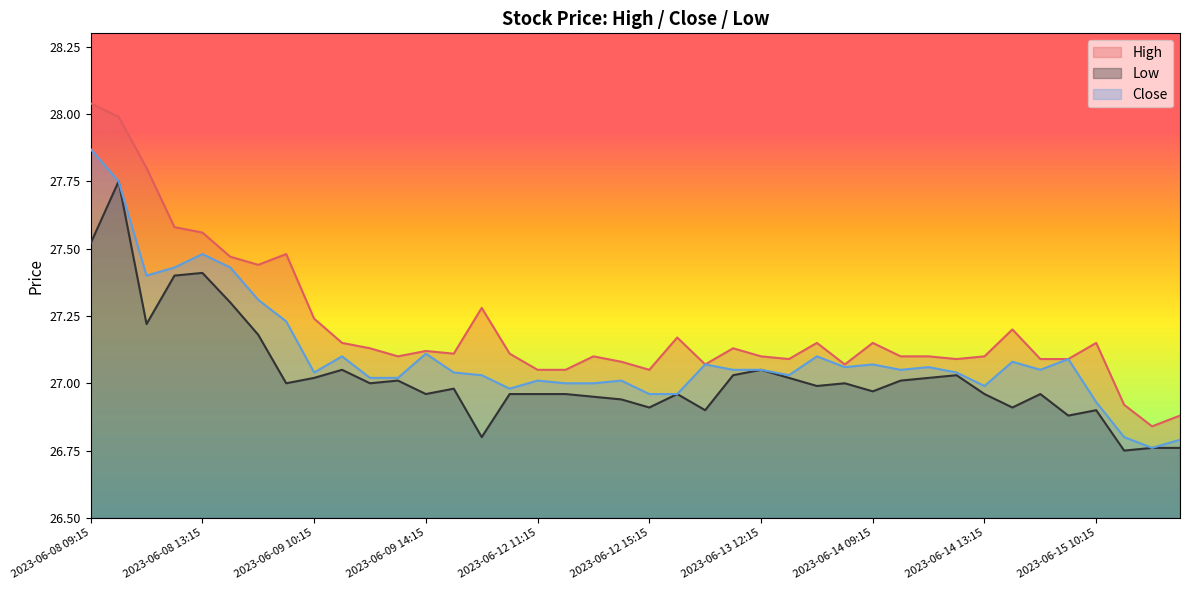

Reading left to right, list all the values displayed in this chart.

High: 2023-06-08 09:15=28.0	2023-06-08 10:15=28.0	2023-06-08 11:15=27.8	2023-06-08 12:15=27.6	2023-06-08 13:15=27.6	2023-06-08 14:15=27.5	2023-06-08 15:15=27.4	2023-06-09 09:15=27.5	2023-06-09 10:15=27.2	2023-06-09 11:15=27.1	2023-06-09 12:15=27.1	2023-06-09 13:15=27.1	2023-06-09 14:15=27.1	2023-06-09 15:15=27.1	2023-06-12 09:15=27.3	2023-06-12 10:15=27.1	2023-06-12 11:15=27.0	2023-06-12 12:15=27.0	2023-06-12 13:15=27.1	2023-06-12 14:15=27.1	2023-06-12 15:15=27.0	2023-06-13 09:15=27.2	2023-06-13 10:15=27.1	2023-06-13 11:15=27.1	2023-06-13 12:15=27.1	2023-06-13 13:15=27.1	2023-06-13 14:15=27.1	2023-06-13 15:15=27.1	2023-06-14 09:15=27.1	2023-06-14 10:15=27.1	2023-06-14 11:15=27.1	2023-06-14 12:15=27.1	2023-06-14 13:15=27.1	2023-06-14 14:15=27.2	2023-06-14 15:15=27.1	2023-06-15 09:15=27.1	2023-06-15 10:15=27.1	2023-06-15 11:15=26.9	2023-06-15 12:15=26.8	2023-06-15 13:15=26.9
Low: 2023-06-08 09:15=27.5	2023-06-08 10:15=27.8	2023-06-08 11:15=27.2	2023-06-08 12:15=27.4	2023-06-08 13:15=27.4	2023-06-08 14:15=27.3	2023-06-08 15:15=27.2	2023-06-09 09:15=27.0	2023-06-09 10:15=27.0	2023-06-09 11:15=27.0	2023-06-09 12:15=27.0	2023-06-09 13:15=27.0	2023-06-09 14:15=27.0	2023-06-09 15:15=27.0	2023-06-12 09:15=26.8	2023-06-12 10:15=27.0	2023-06-12 11:15=27.0	2023-06-12 12:15=27.0	2023-06-12 13:15=27.0	2023-06-12 14:15=26.9	2023-06-12 15:15=26.9	2023-06-13 09:15=27.0	2023-06-13 10:15=26.9	2023-06-13 11:15=27.0	2023-06-13 12:15=27.0	2023-06-13 13:15=27.0	2023-06-13 14:15=27.0	2023-06-13 15:15=27.0	2023-06-14 09:15=27.0	2023-06-14 10:15=27.0	2023-06-14 11:15=27.0	2023-06-14 12:15=27.0	2023-06-14 13:15=27.0	2023-06-14 14:15=26.9	2023-06-14 15:15=27.0	2023-06-15 09:15=26.9	2023-06-15 10:15=26.9	2023-06-15 11:15=26.8	2023-06-15 12:15=26.8	2023-06-15 13:15=26.8
Close: 2023-06-08 09:15=27.9	2023-06-08 10:15=27.8	2023-06-08 11:15=27.4	2023-06-08 12:15=27.4	2023-06-08 13:15=27.5	2023-06-08 14:15=27.4	2023-06-08 15:15=27.3	2023-06-09 09:15=27.2	2023-06-09 10:15=27.0	2023-06-09 11:15=27.1	2023-06-09 12:15=27.0	2023-06-09 13:15=27.0	2023-06-09 14:15=27.1	2023-06-09 15:15=27.0	2023-06-12 09:15=27.0	2023-06-12 10:15=27.0	2023-06-12 11:15=27.0	2023-06-12 12:15=27.0	2023-06-12 13:15=27.0	2023-06-12 14:15=27.0	2023-06-12 15:15=27.0	2023-06-13 09:15=27.0	2023-06-13 10:15=27.1	2023-06-13 11:15=27.0	2023-06-13 12:15=27.0	2023-06-13 13:15=27.0	2023-06-13 14:15=27.1	2023-06-13 15:15=27.1	2023-06-14 09:15=27.1	2023-06-14 10:15=27.0	2023-06-14 11:15=27.1	2023-06-14 12:15=27.0	2023-06-14 13:15=27.0	2023-06-14 14:15=27.1	2023-06-14 15:15=27.0	2023-06-15 09:15=27.1	2023-06-15 10:15=26.9	2023-06-15 11:15=26.8	2023-06-15 12:15=26.8	2023-06-15 13:15=26.8